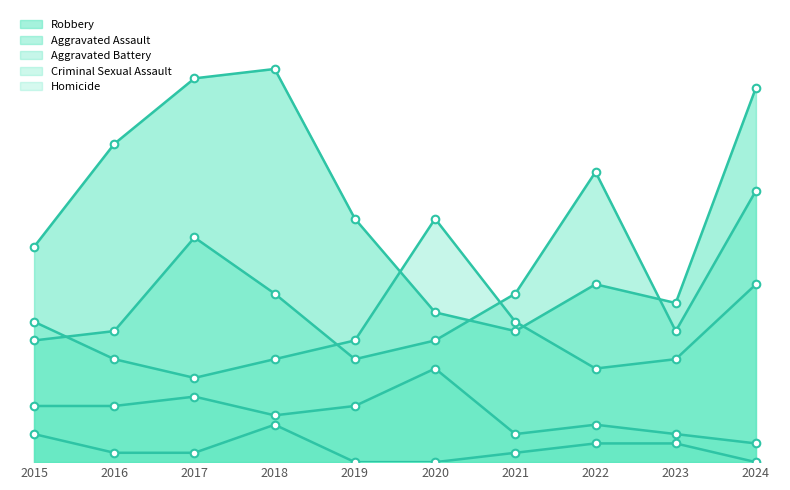

What are all the series names shown in the legend?

Robbery, Aggravated Assault, Aggravated Battery, Criminal Sexual Assault, Homicide